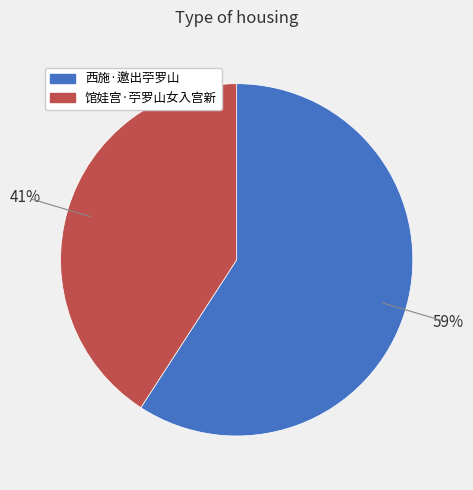

How many slices are in this pie chart?

2